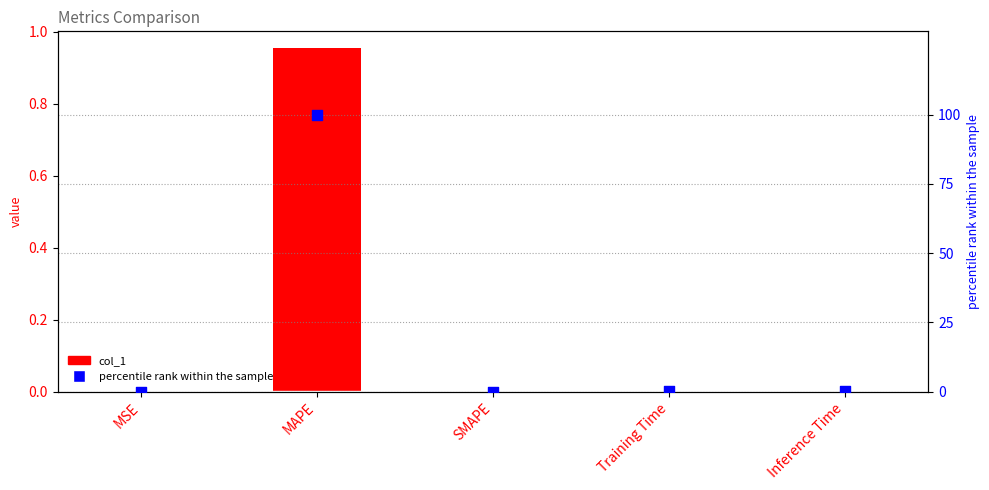

What are all the series names shown in the legend?

col_1, percentile rank within the sample